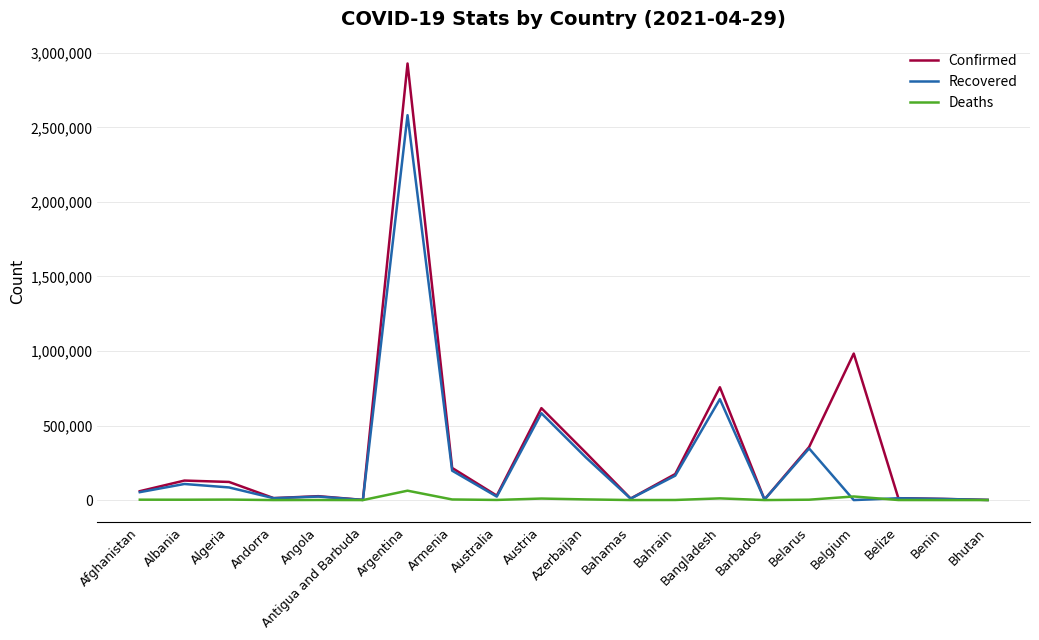

At which category is the sum across all series the highest?

Argentina